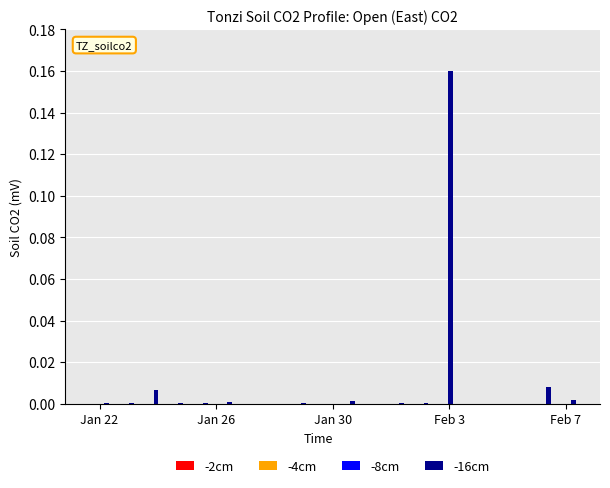

Which series has the largest total across all categories?

-16cm